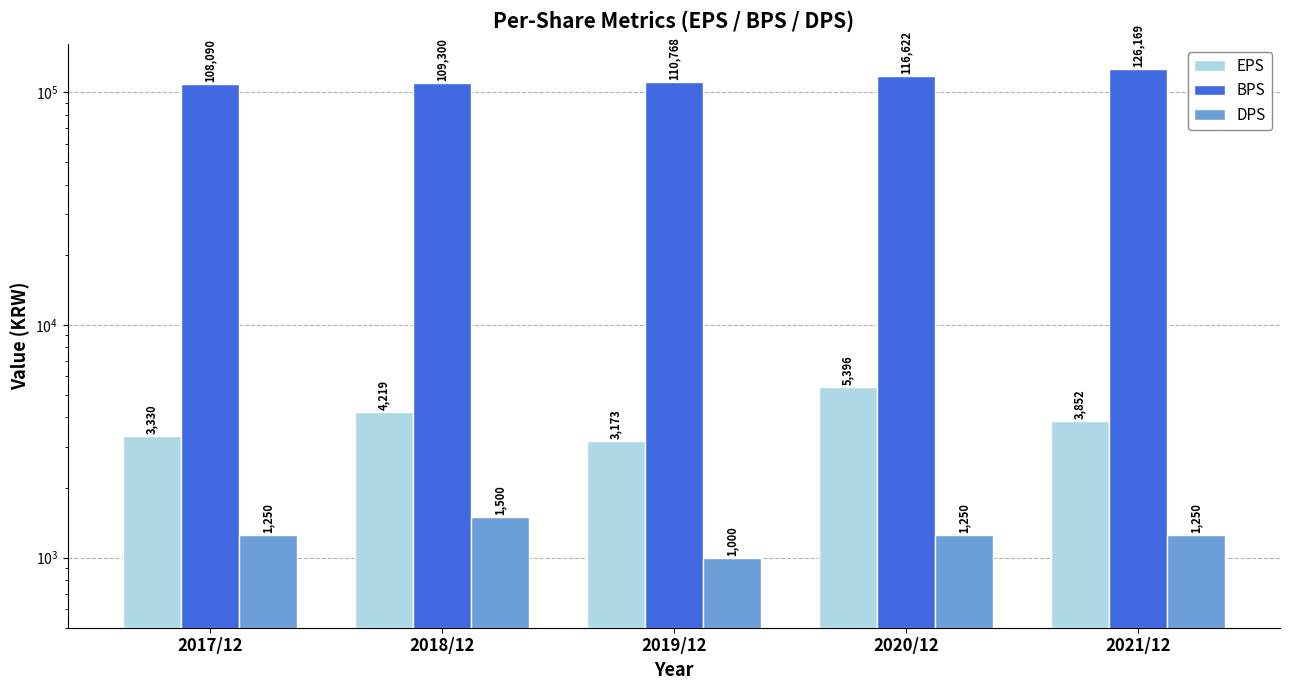

Is the value of BPS at 2021/12 greater than the value of EPS at 2020/12?

Yes